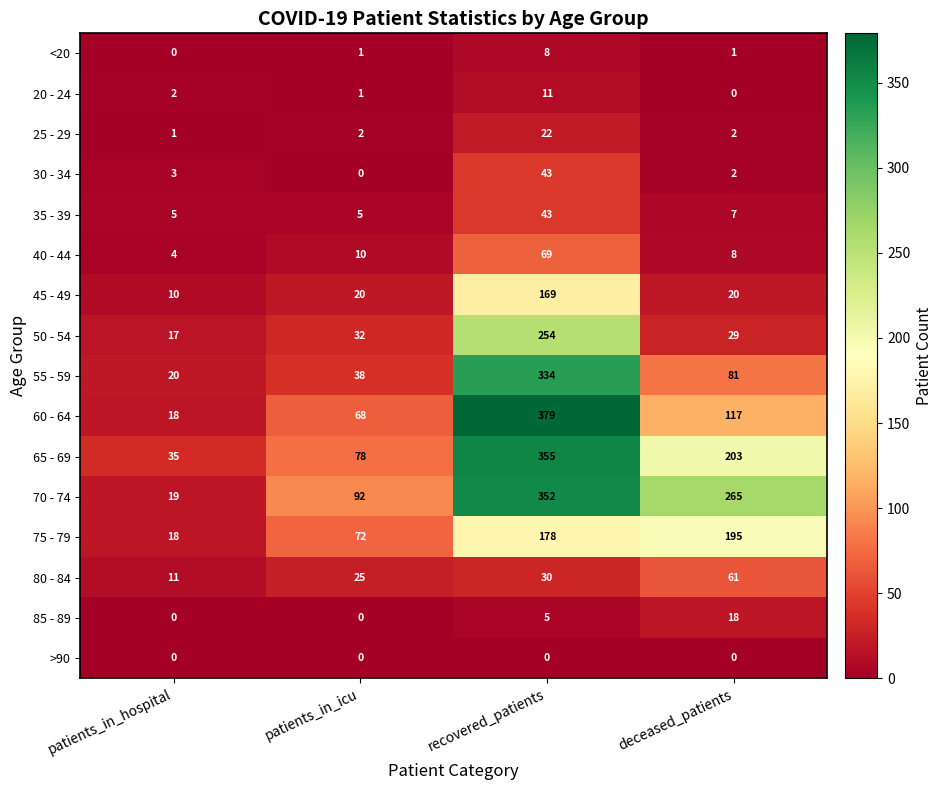

What is the sum of all 35 - 39 values?

60